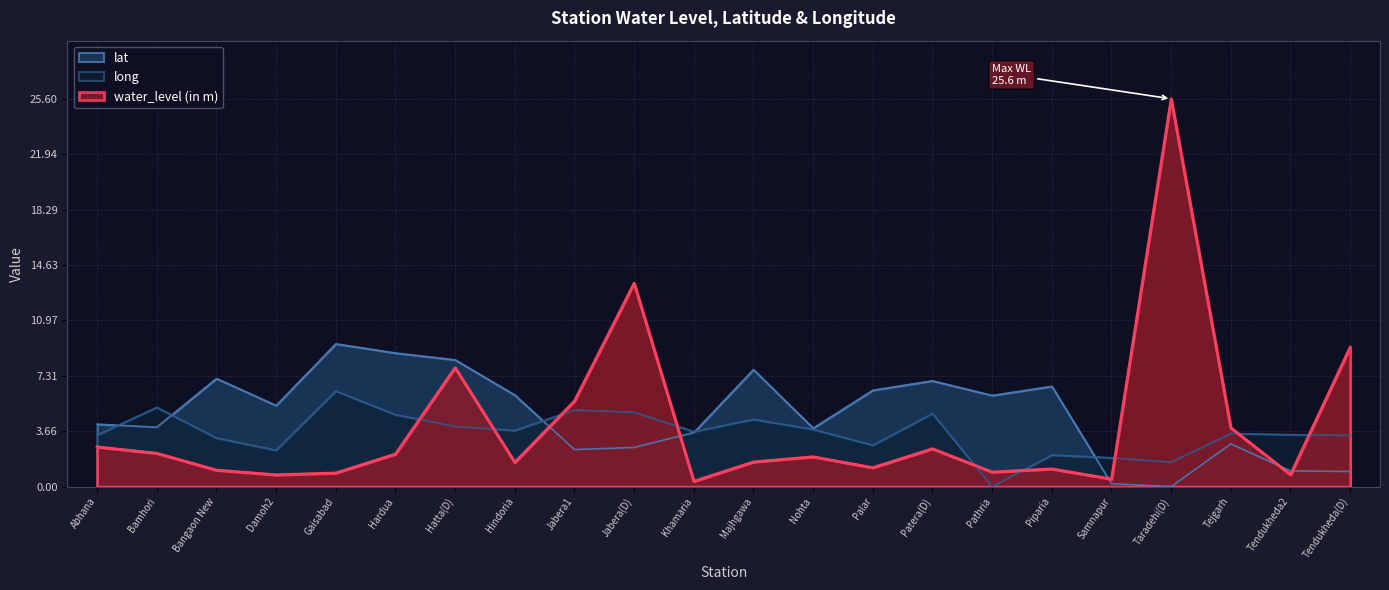

In long, how many points are lower than both neighbors (excluding endpoints)?

6